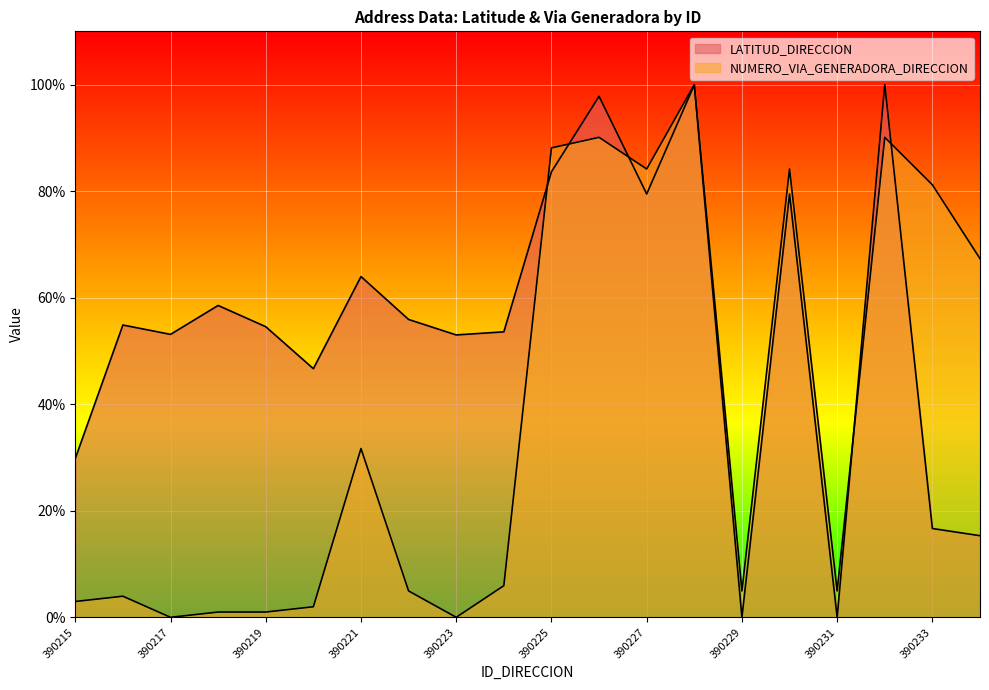

How many intersections are there between NUMERO_VIA_GENERADORA_DIRECCION and LATITUD_DIRECCION?

5